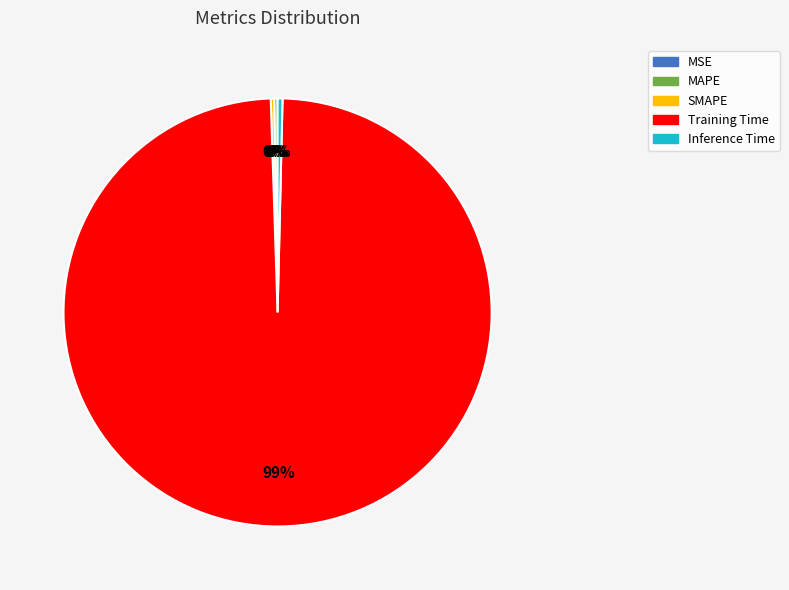

Does Training Time account for over 50% of the chart?

Yes